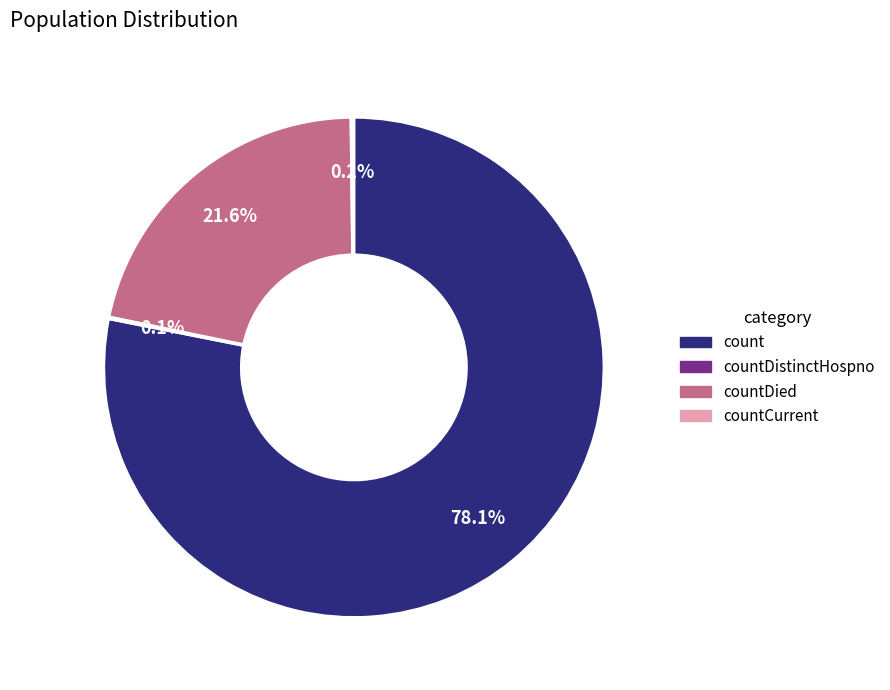

Does any single category account for the majority?

Yes